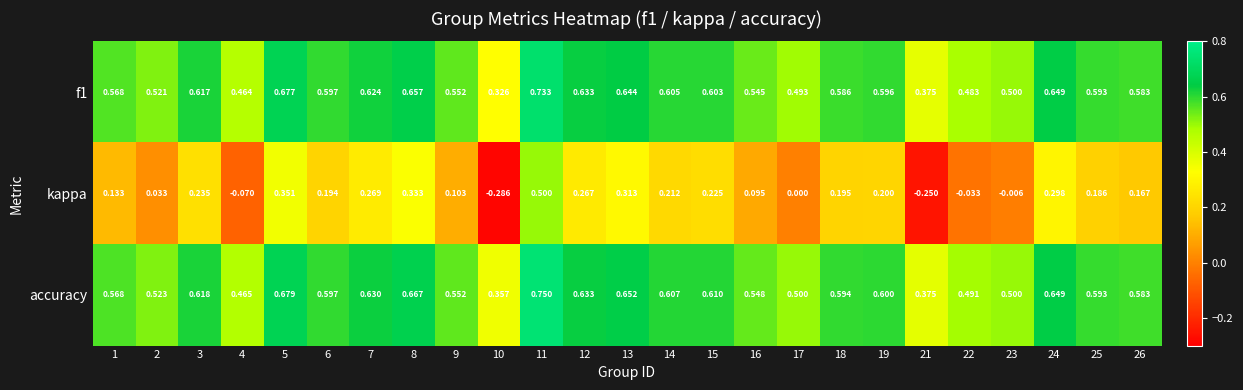

Which series has the largest total across all categories?

accuracy